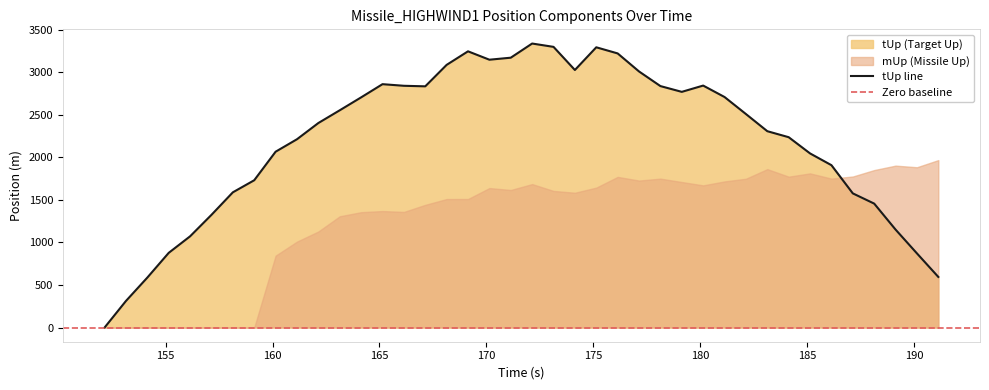

How many data points are less than 2508?

20